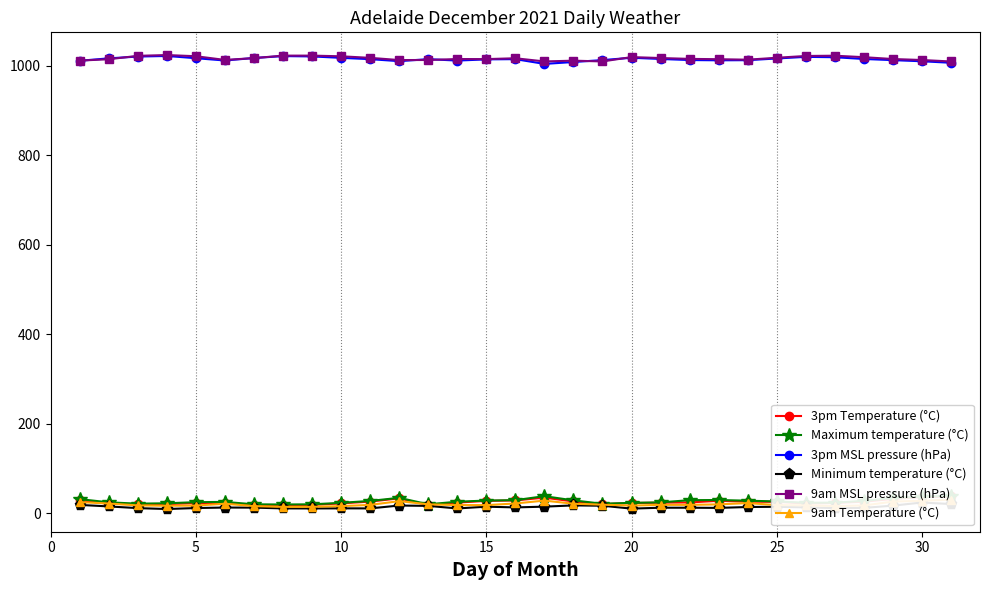

True or false: 9am MSL pressure (hPa) has more than 1 interior local peaks.

True